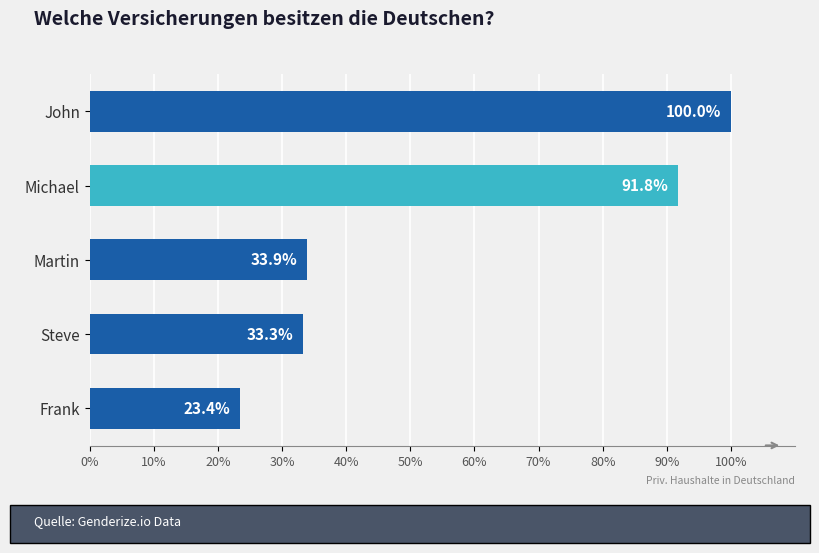

Reading top to bottom, transcribe all the data shown in this chart.

John=100.0	Michael=91.8	Martin=33.9	Steve=33.3	Frank=23.4